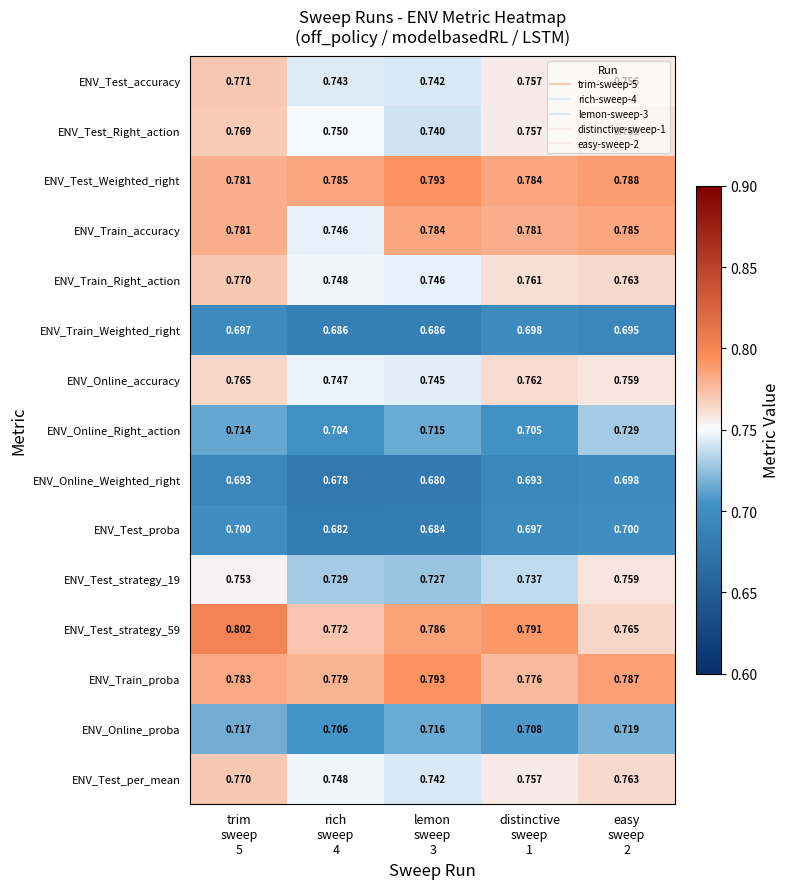

Which series has the largest total across all categories?

ENV_Test_Weighted_right